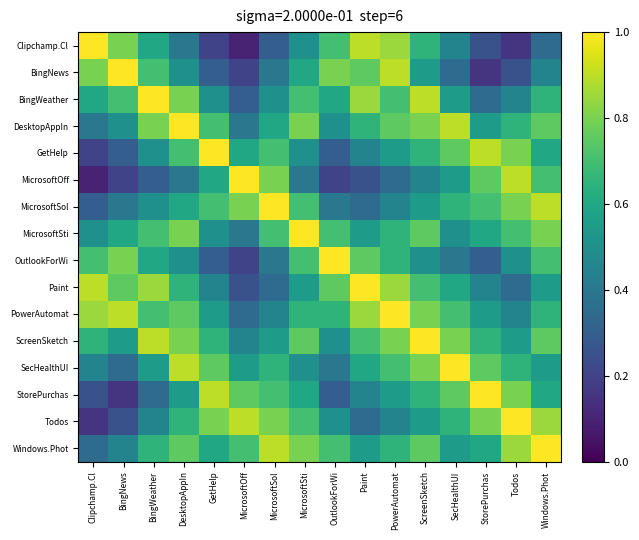

What is the total value across all series at Clipchamp.Cl?

8.2